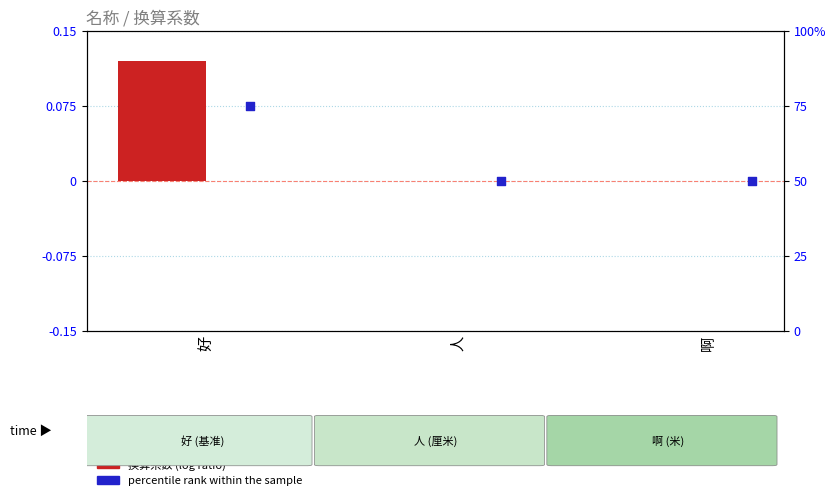

Which series has the largest total across all categories?

percentile rank within the sample